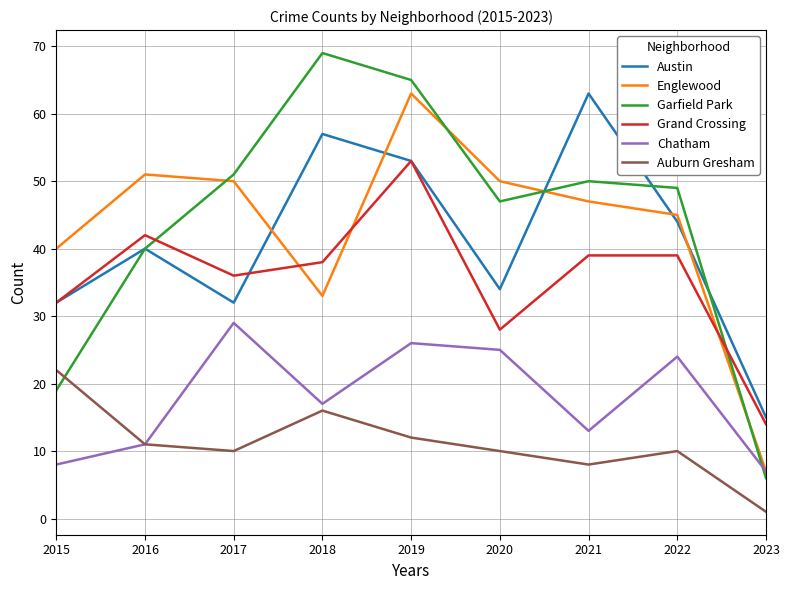

At how many categories does at least one series exceed 66?

1